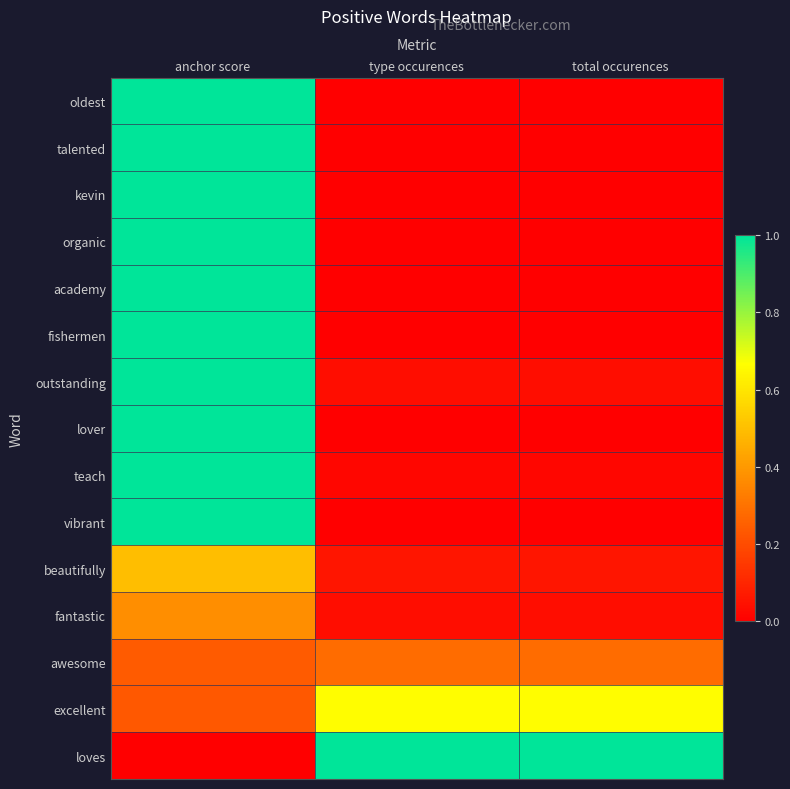

Which series has the widest spread of values?

loves